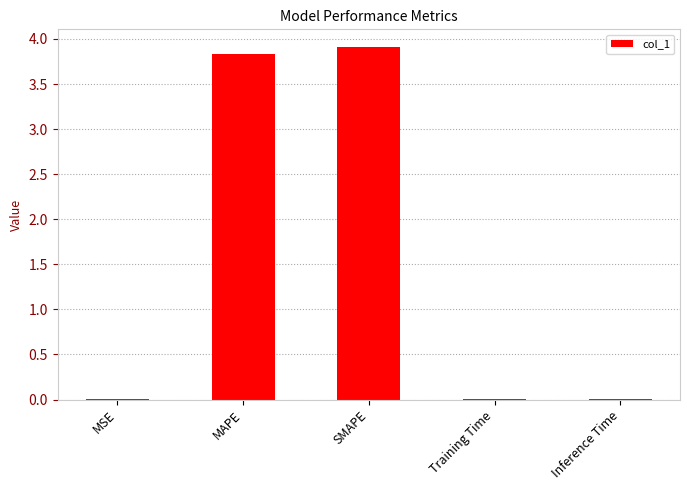

What value does the data have at SMAPE?

3.9